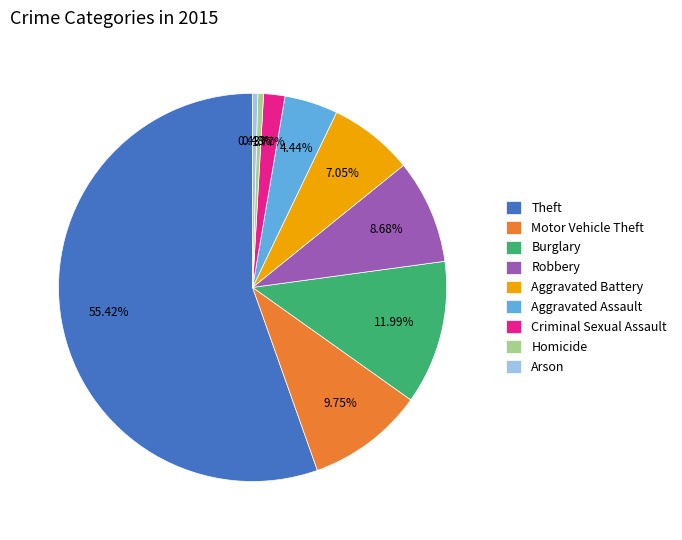

The Aggravated Battery slice represents 15% of the pie. True or false?

False